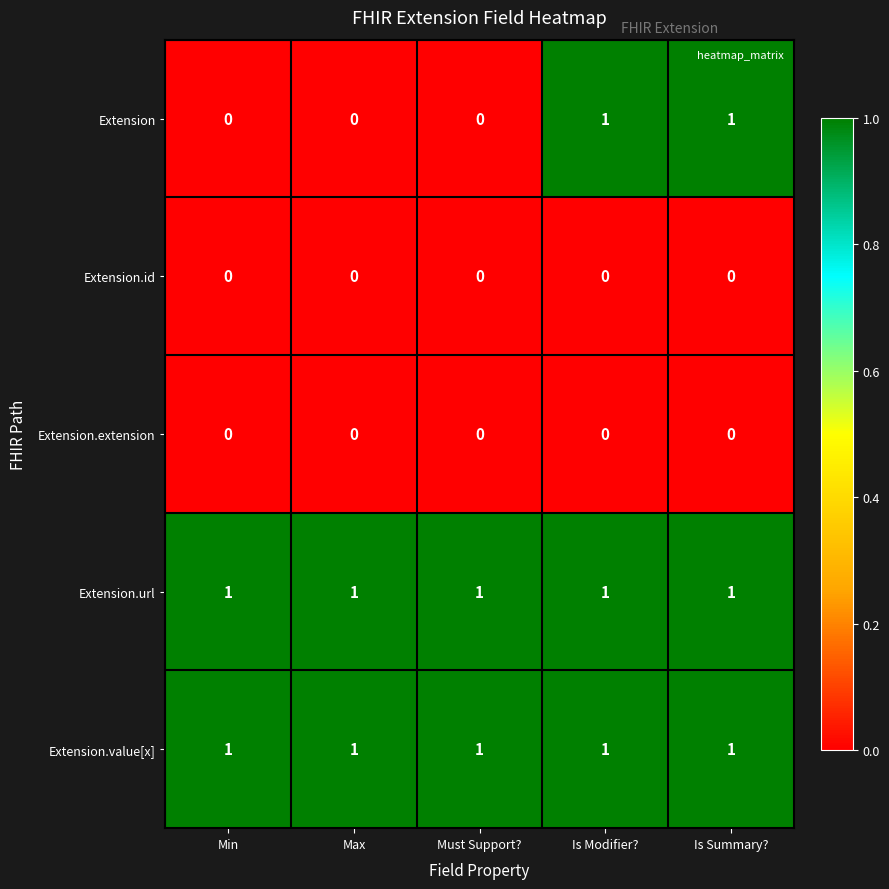

The value of Extension.url at Min is 1. True or false?

True